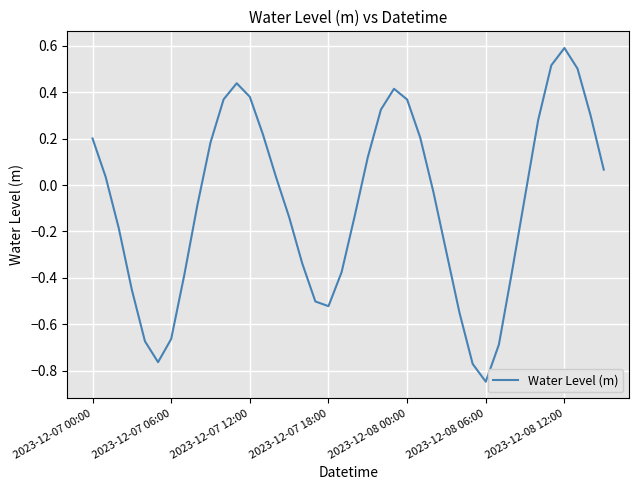

What is the average value?

-0.1